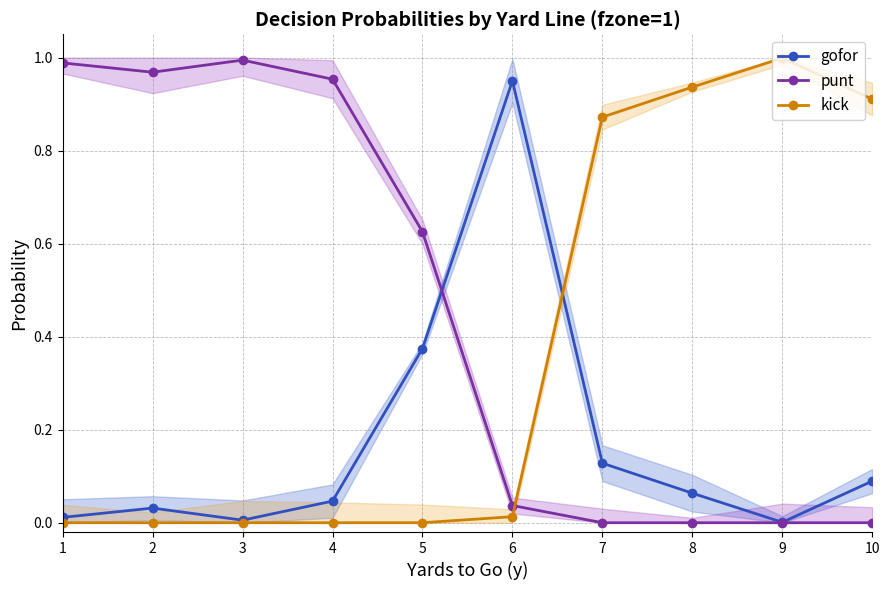

What is the total value across all series at 9?

1.0